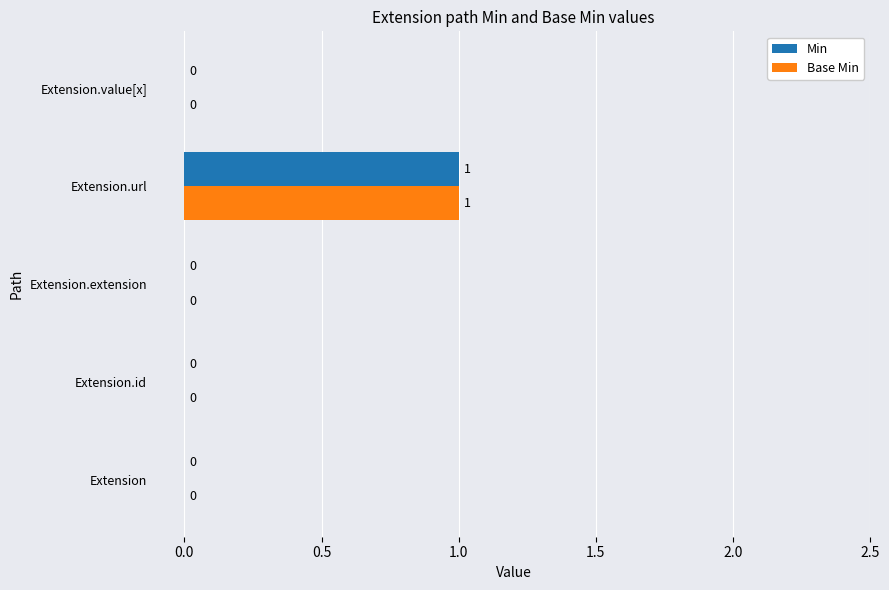

Is it true that Base Min equals 1 at Extension.id?

False